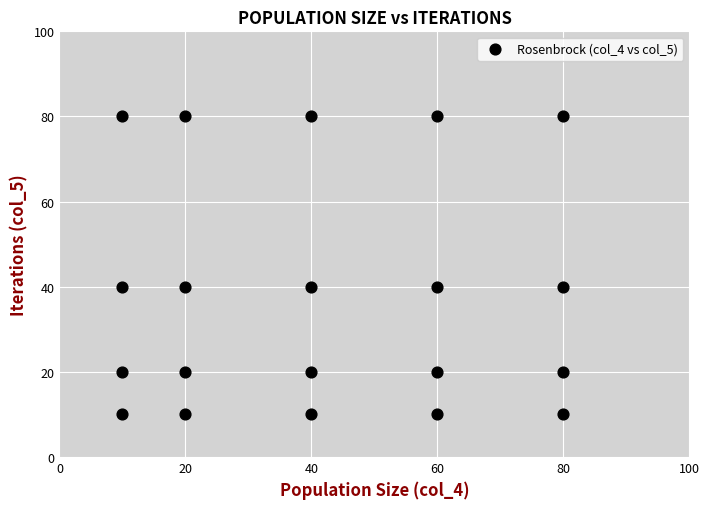

What is the range of Y values (max minus min)?

70